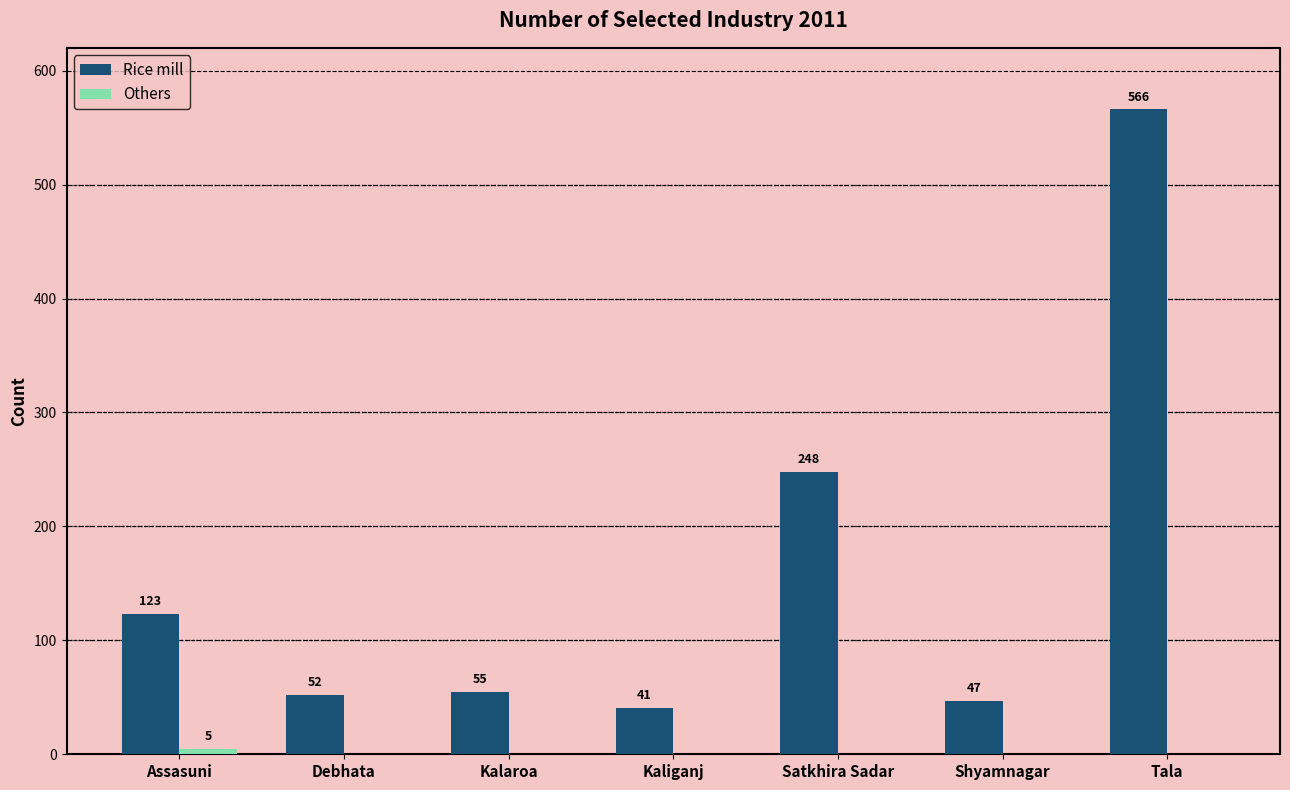

Which series has the largest total across all categories?

Rice mill